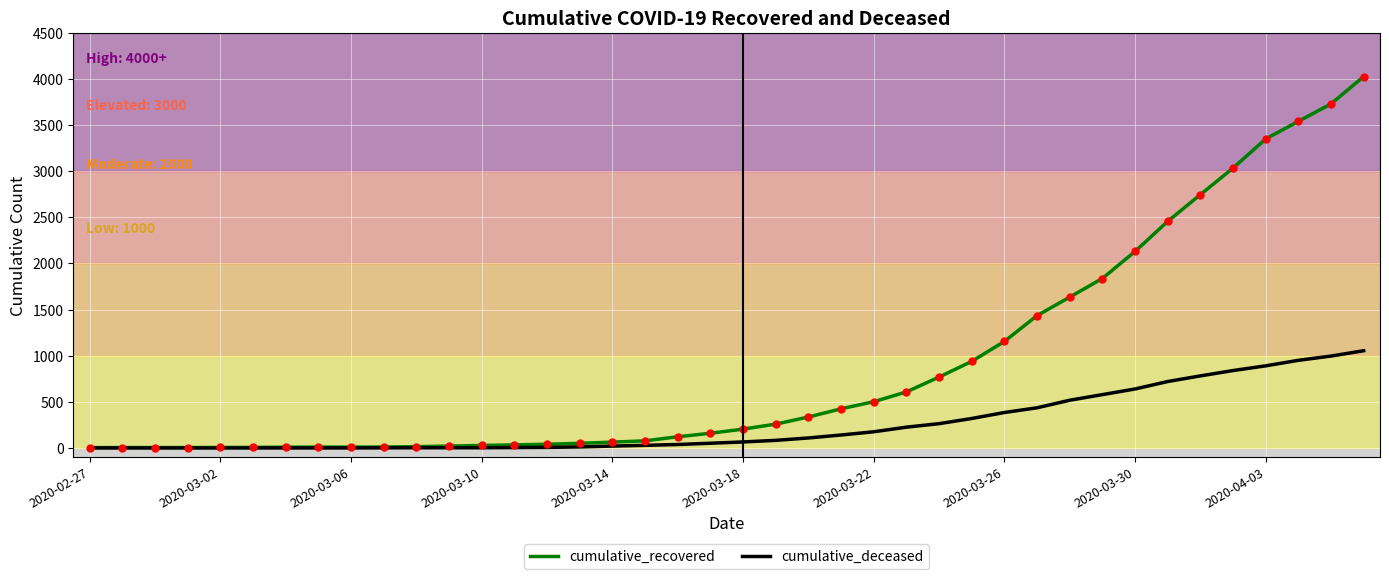

Which series has the largest total across all categories?

cumulative_recovered